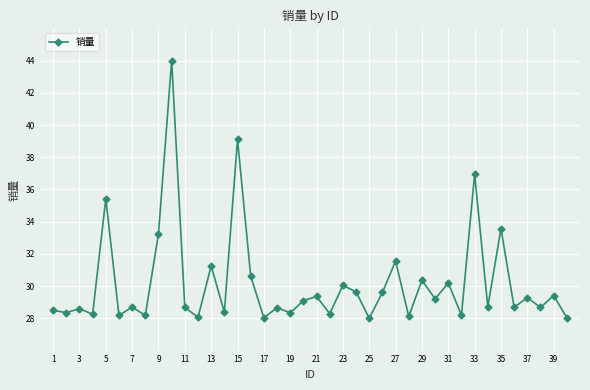

What is the difference between the second highest and minimum values?

11.1